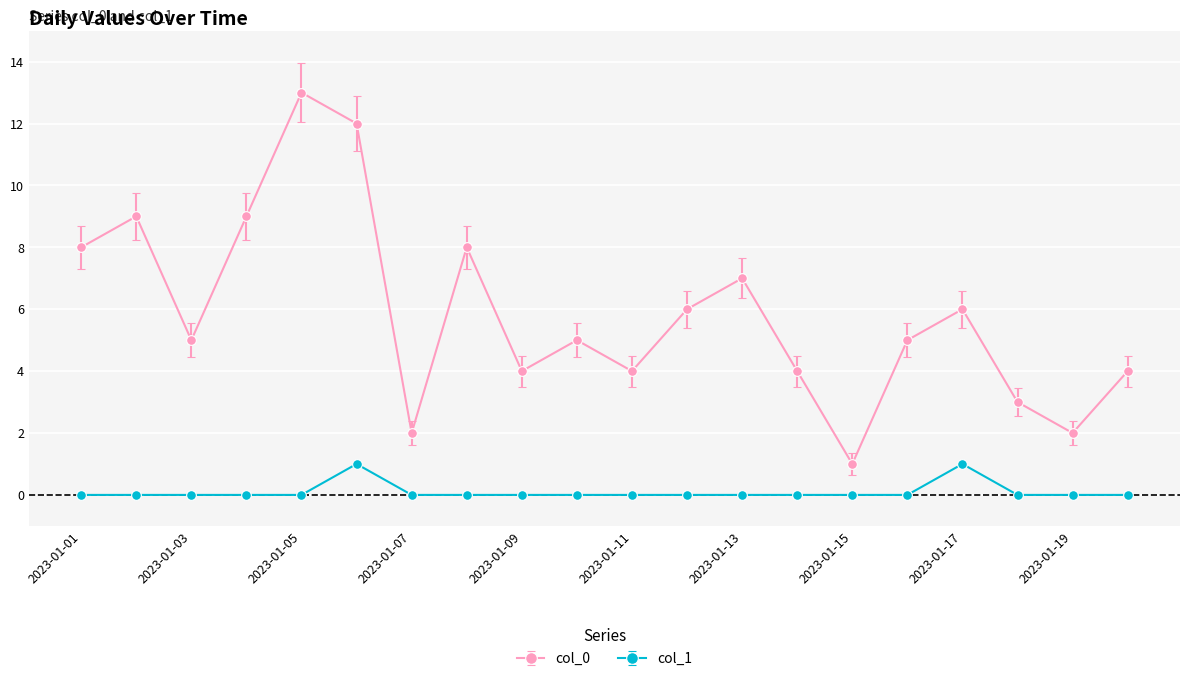

Which series has the largest range (max minus min)?

col_0